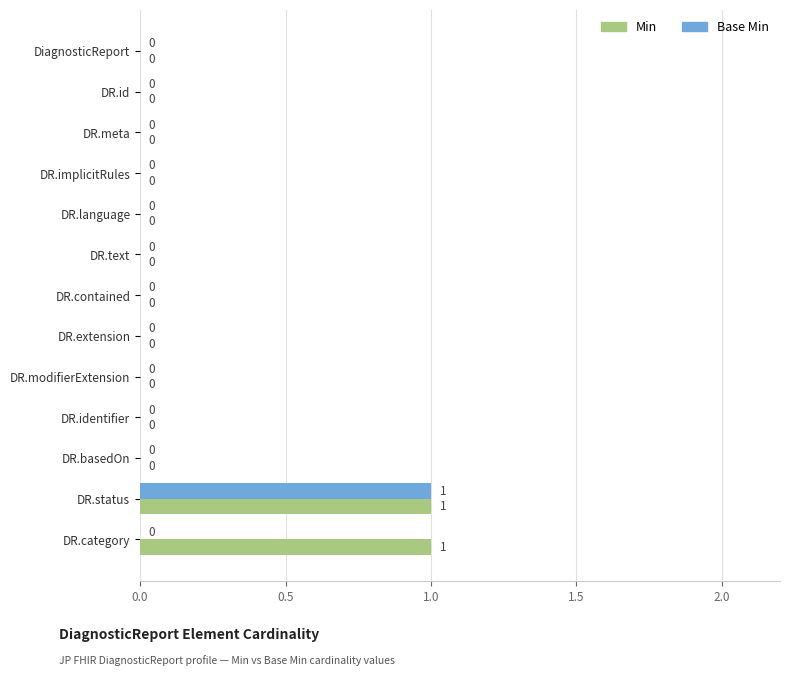

The Base Min series shows 1 at DiagnosticReport. True or false?

False